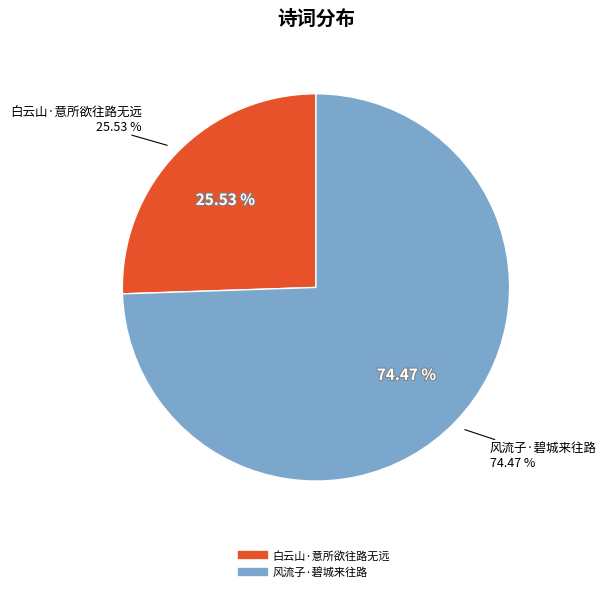

What percentage is the 白云山·意所欲往路无远 slice, to the nearest percent?

26%